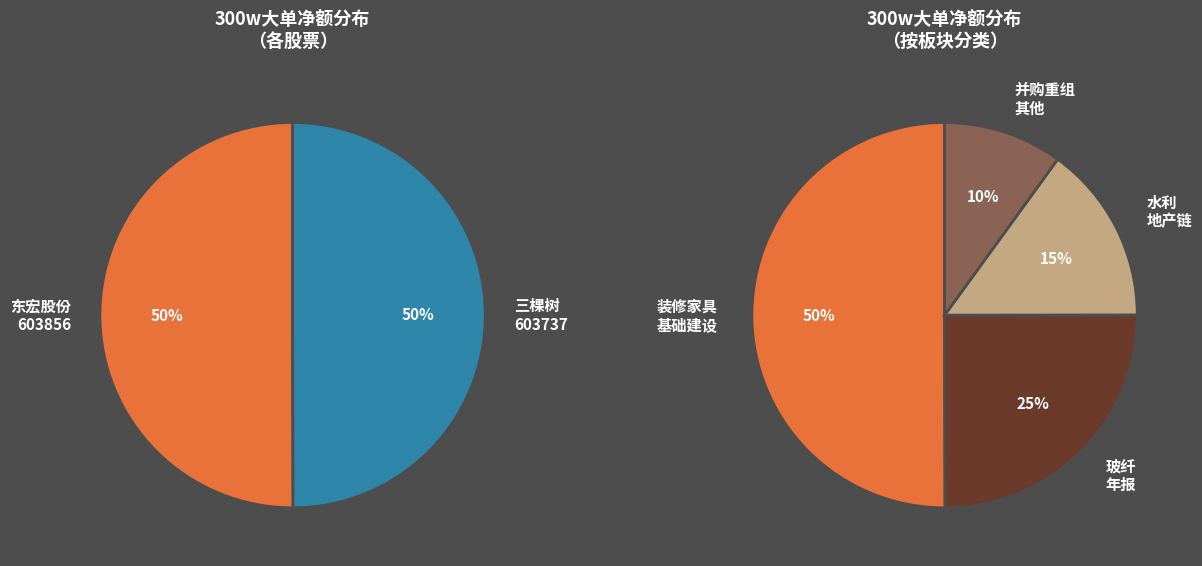

Which slice is the largest?

东宏股份(603856)